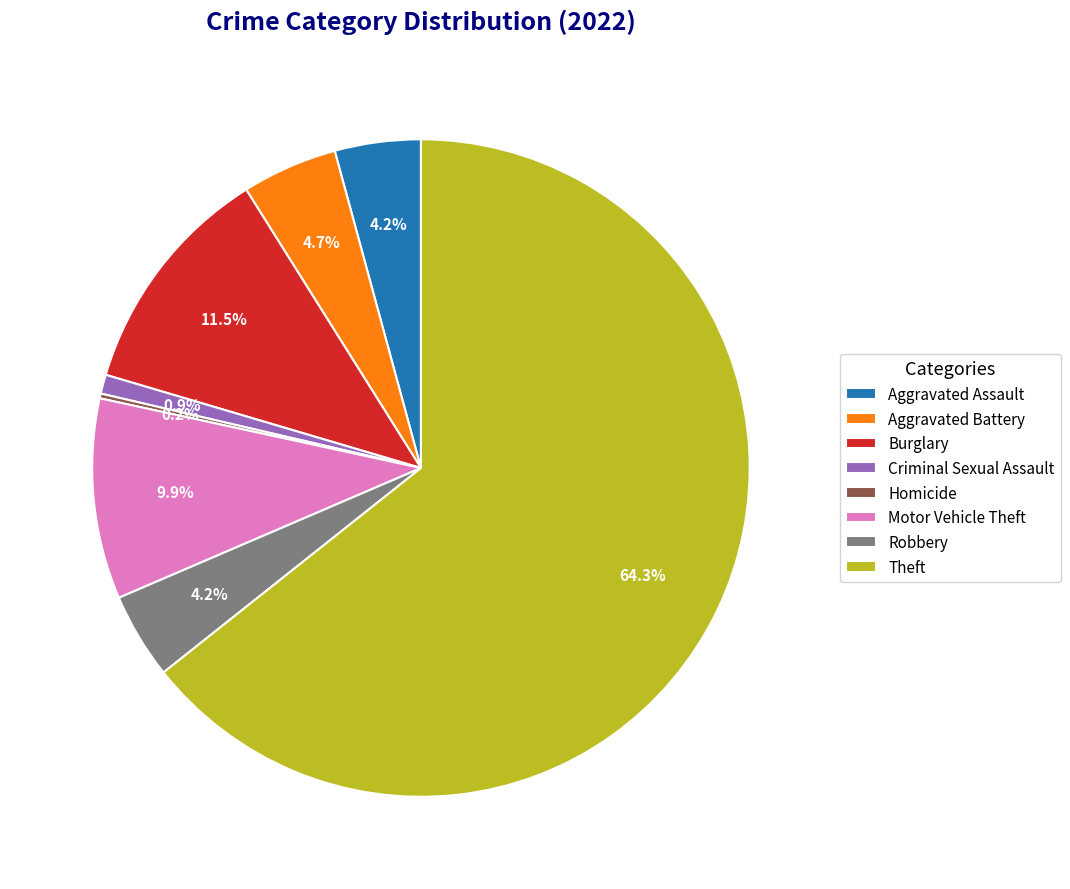

What percentage is the Theft slice, to the nearest percent?

64%